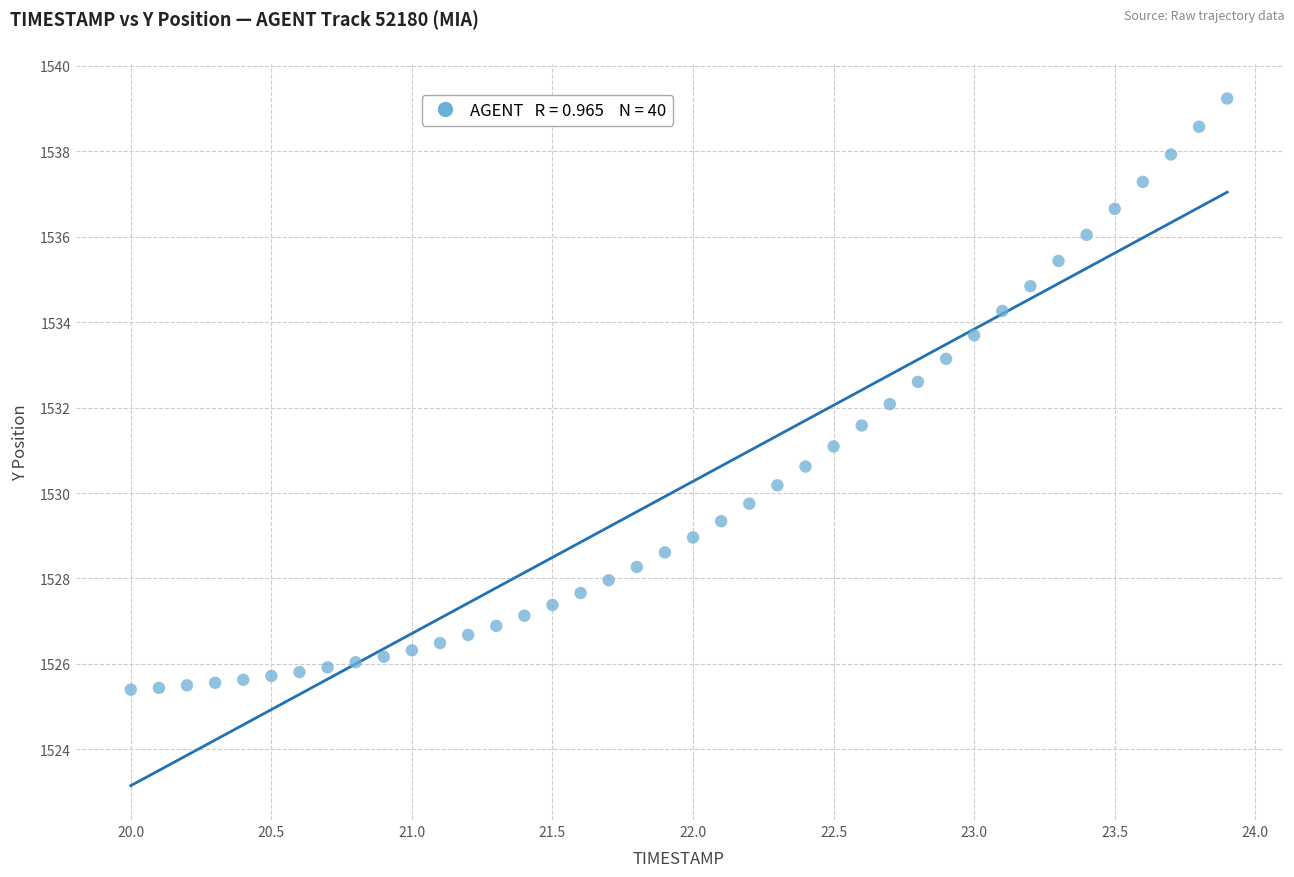

What is the range of X values (max minus min)?

3.9